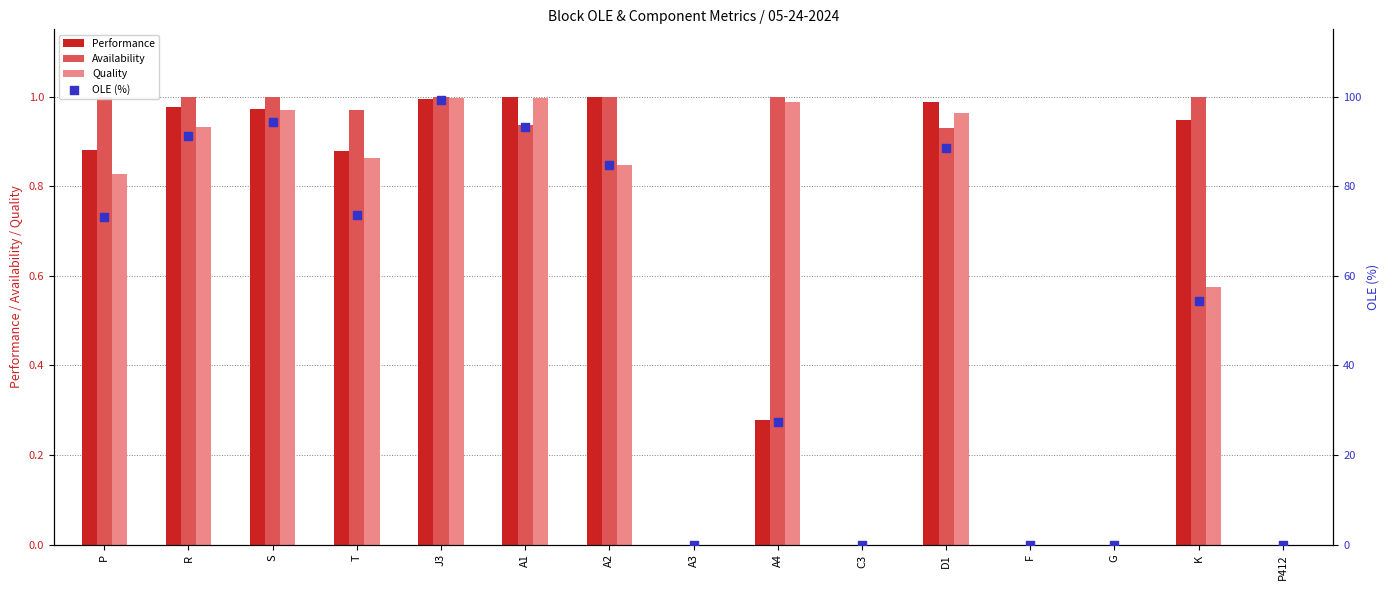

Which series has the largest total across all categories?

OLE (%)